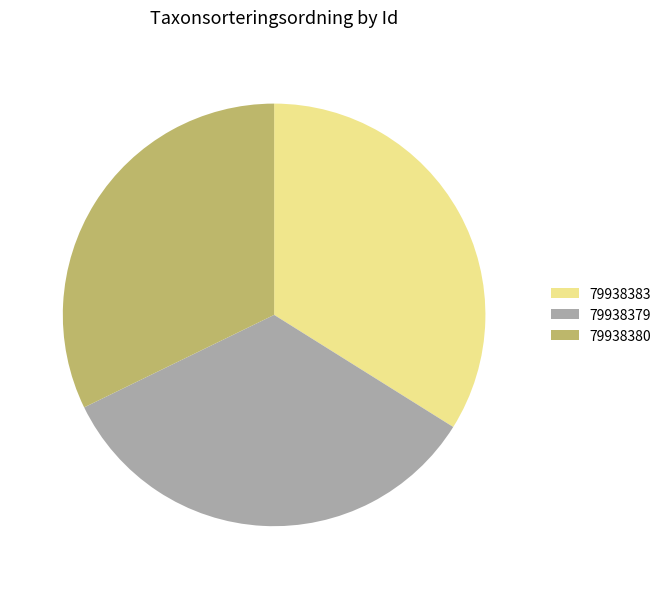

Which has a higher value, 79938380 or 79938383?

79938383